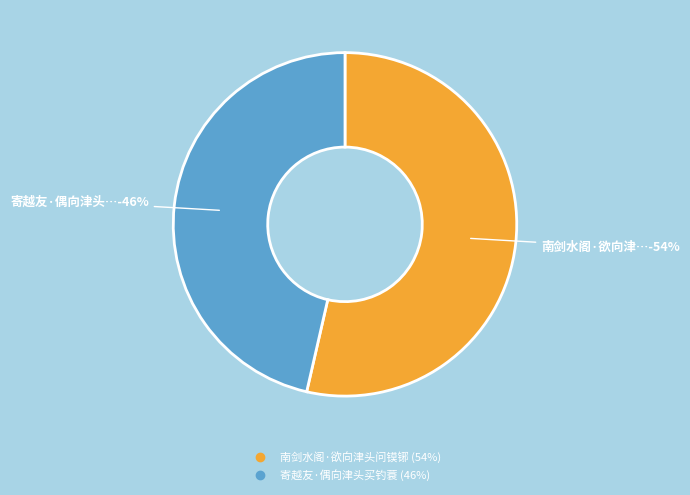

What percentage is NOT represented by 南剑水阁·欲向津头问镆铘?

46.4%